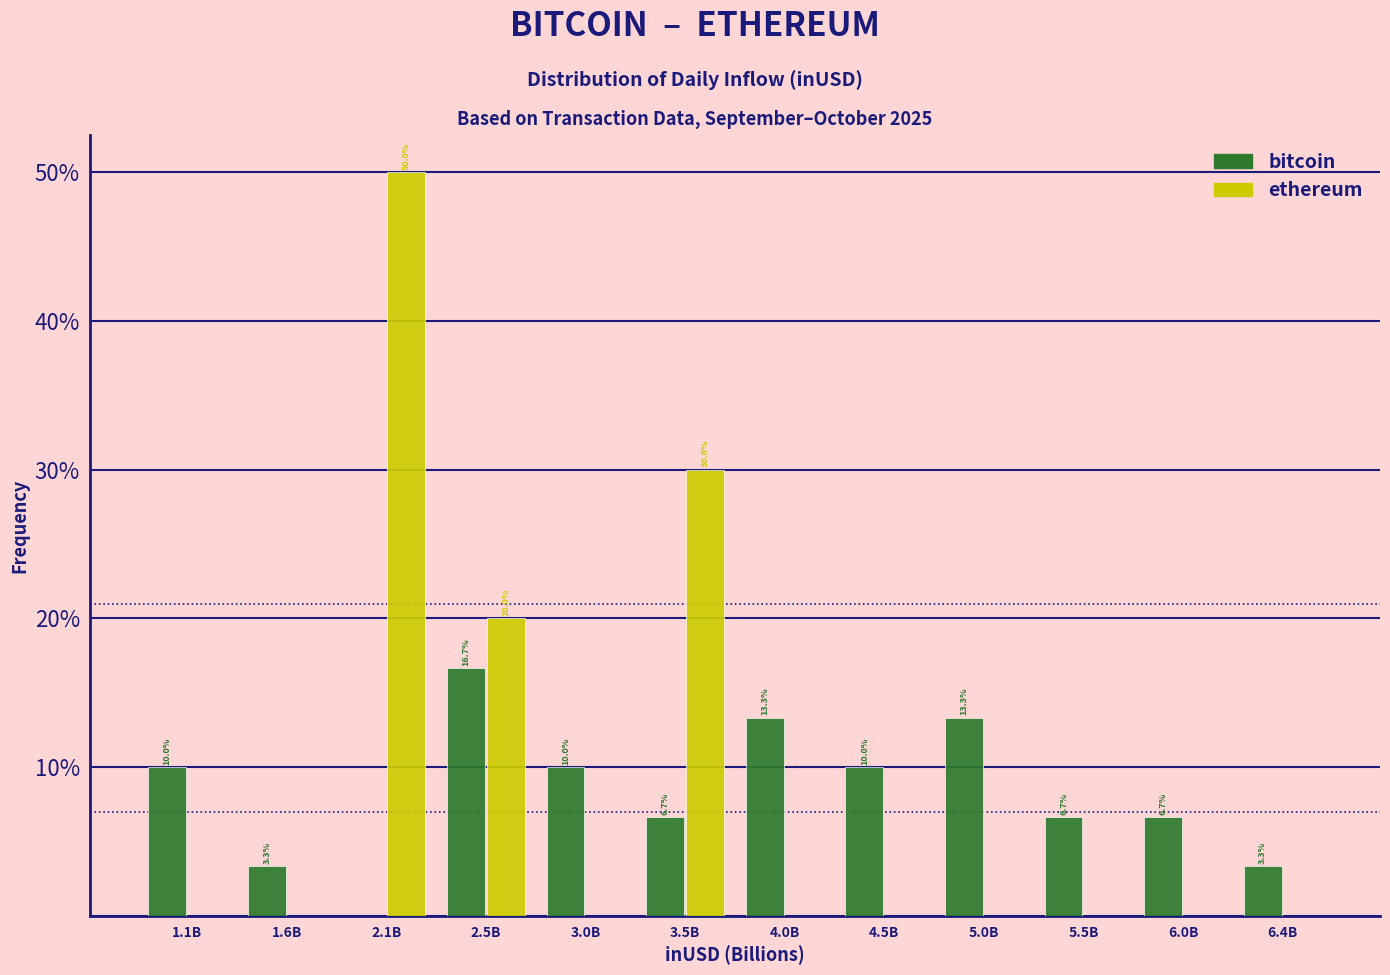

Reading left to right, extract all data points from this chart.

bitcoin: 1.1B=10.0	1.6B=3.3	2.1B=0.0	2.5B=16.7	3.0B=10.0	3.5B=6.7	4.0B=13.3	4.5B=10.0	5.0B=13.3	5.5B=6.7	6.0B=6.7	6.4B=3.3
ethereum: 1.1B=0.0	1.6B=0.0	2.1B=50.0	2.5B=20.0	3.0B=0.0	3.5B=30.0	4.0B=0.0	4.5B=0.0	5.0B=0.0	5.5B=0.0	6.0B=0.0	6.4B=0.0